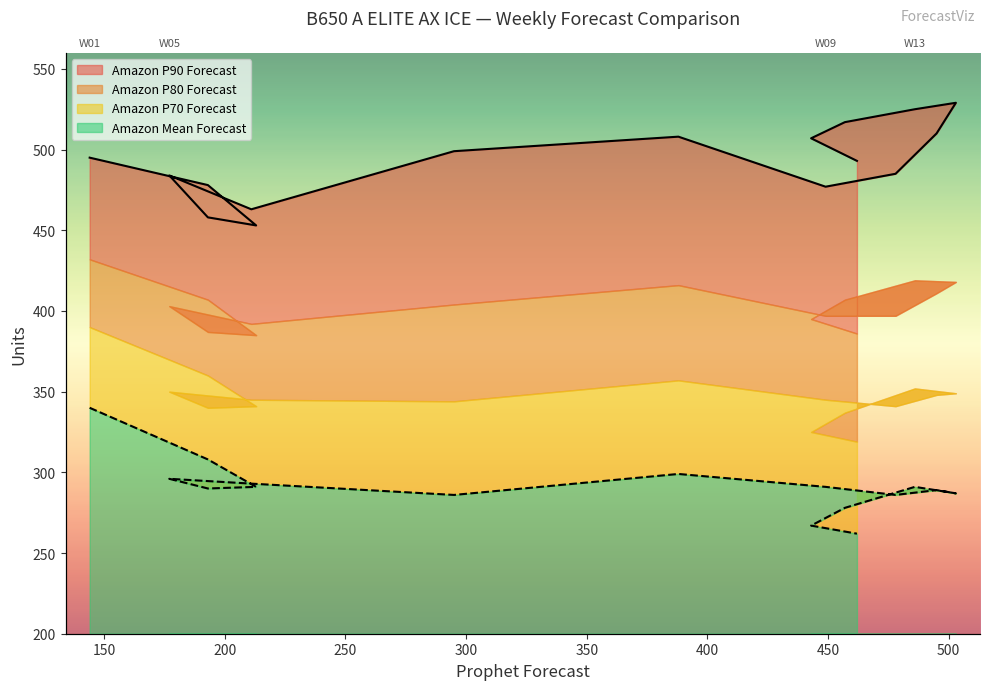

What is the value of the Amazon Mean Forecast point at the 5th from the left?

296